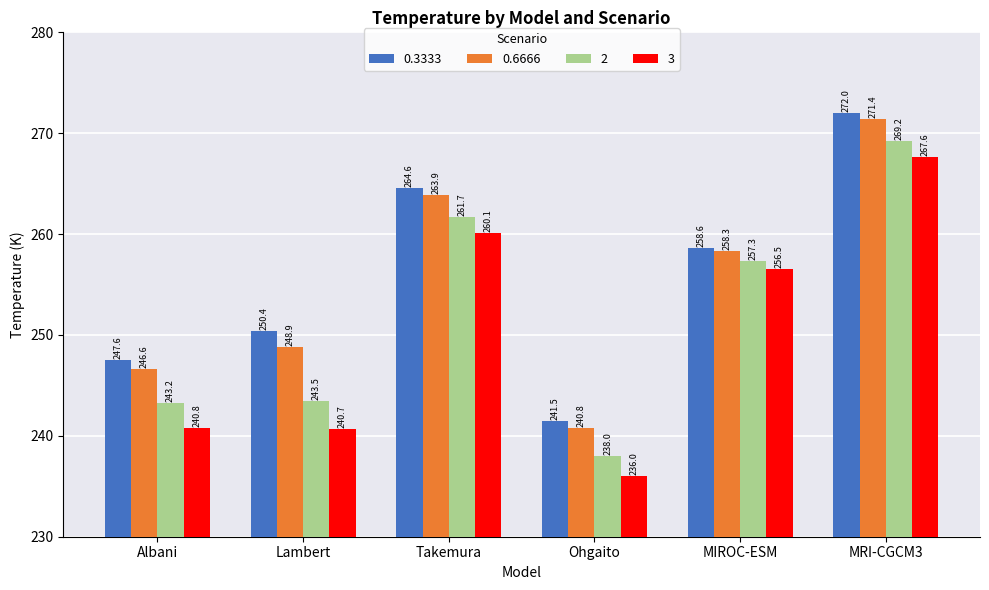

Is the value of 0.3333 at Lambert greater than the value of 0.6666 at Lambert?

Yes